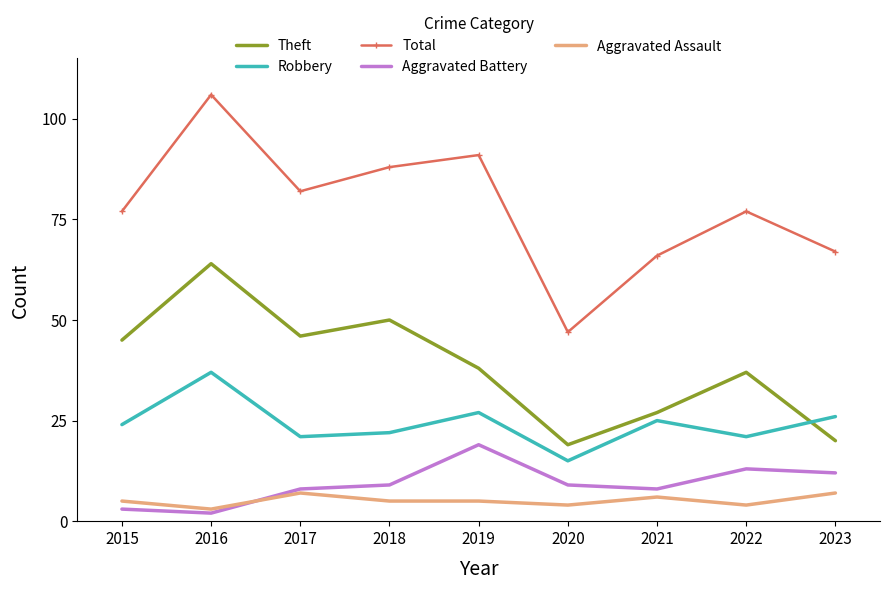

Is the value of Robbery at 2019 greater than the value of Theft at 2020?

Yes